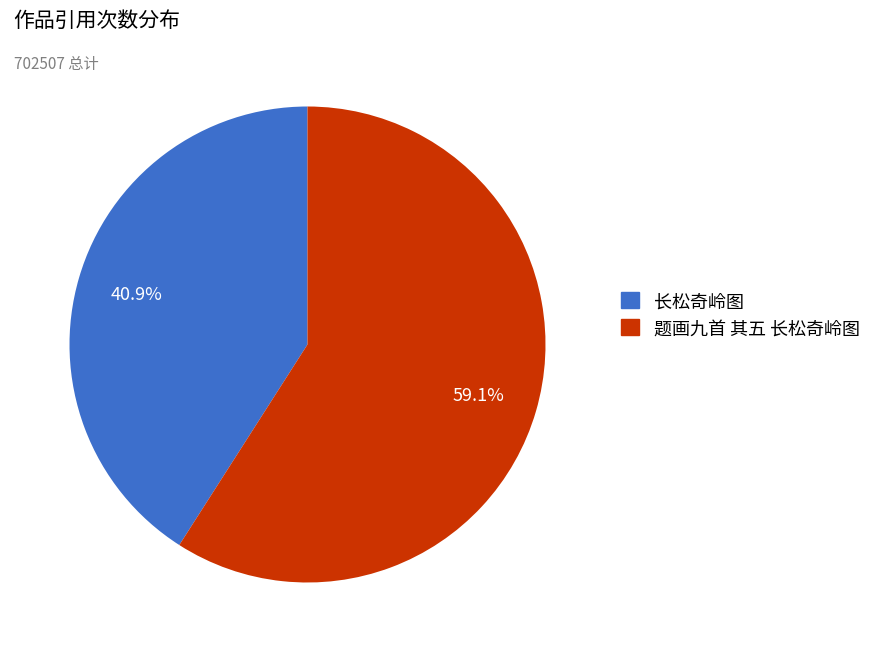

How much of the chart is everything except 长松奇岭图?

59.1%